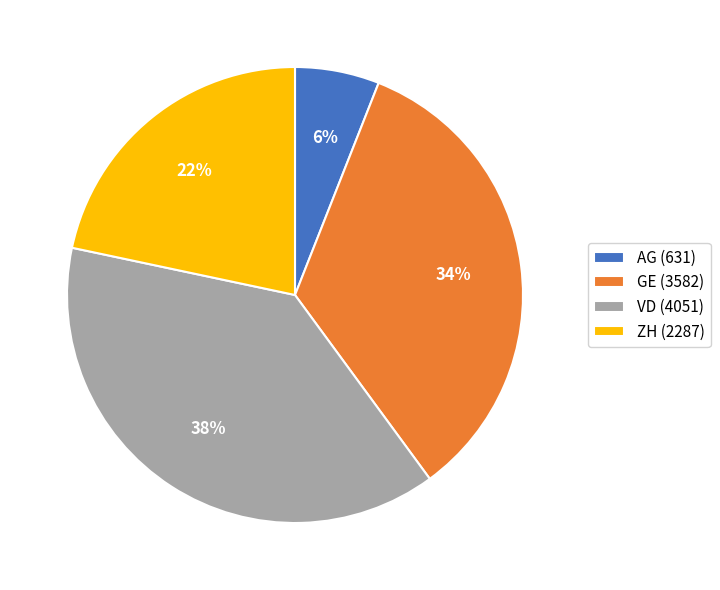

How many segments does this pie chart have?

4